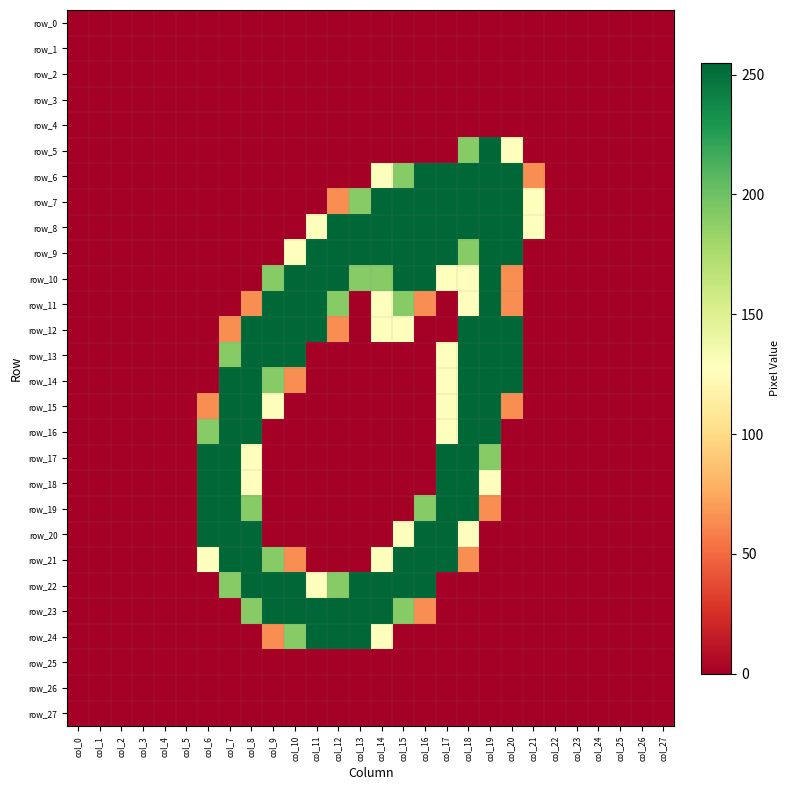

Is it true that row_22 equals 191 at col_12?

True